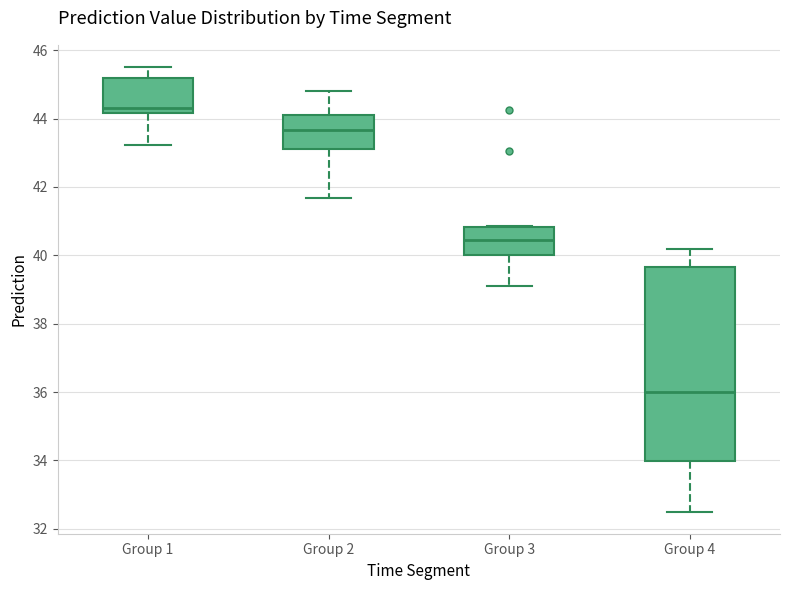

Which box's median line is the lowest?

Group 4